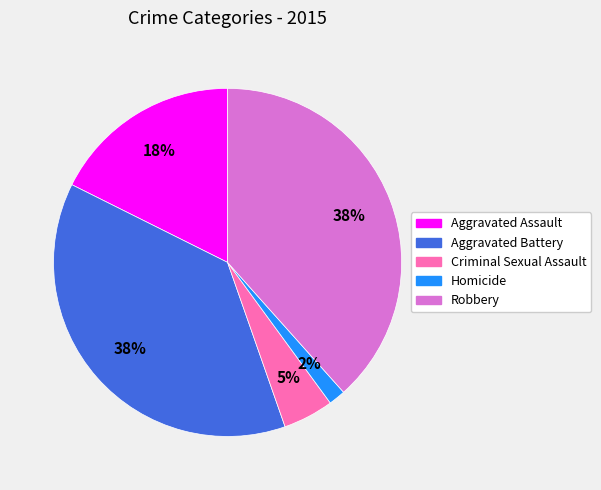

What percentage is the Homicide slice, to the nearest percent?

2%